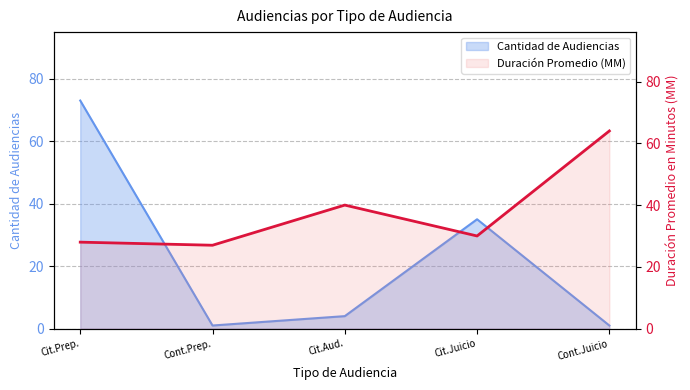

Which series has the largest range (max minus min)?

Cantidad de Audiencias